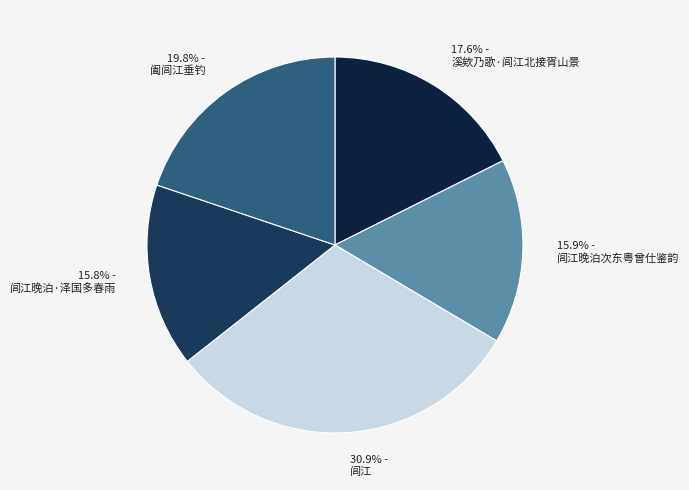

True or false: 闾江晚泊·泽国多春雨 accounts for 23% of the total.

False